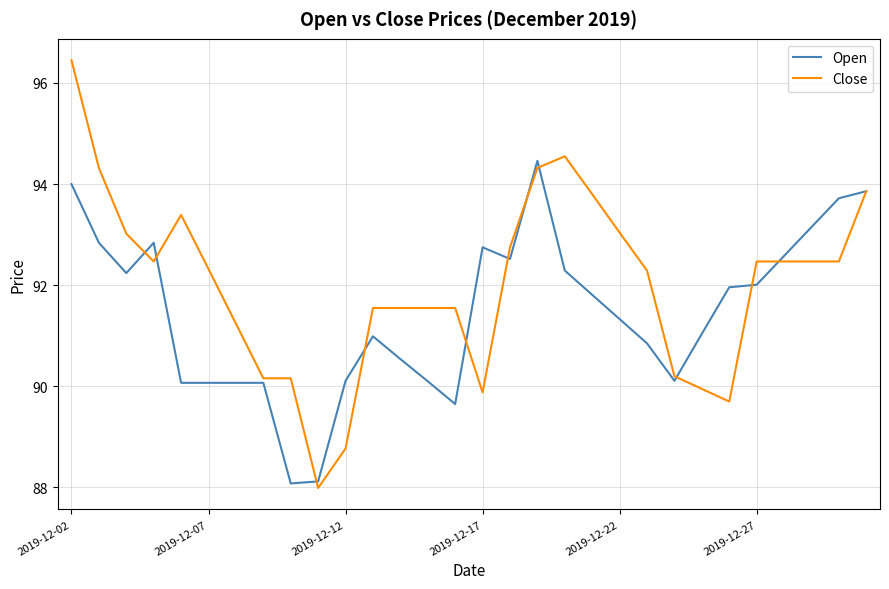

True or false: Open and Close cross at least once.

True